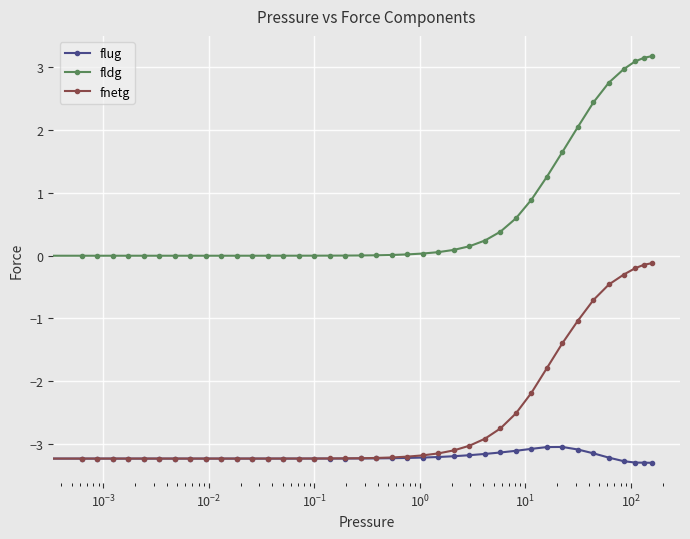

True or false: flug and fldg intersect in this chart.

False